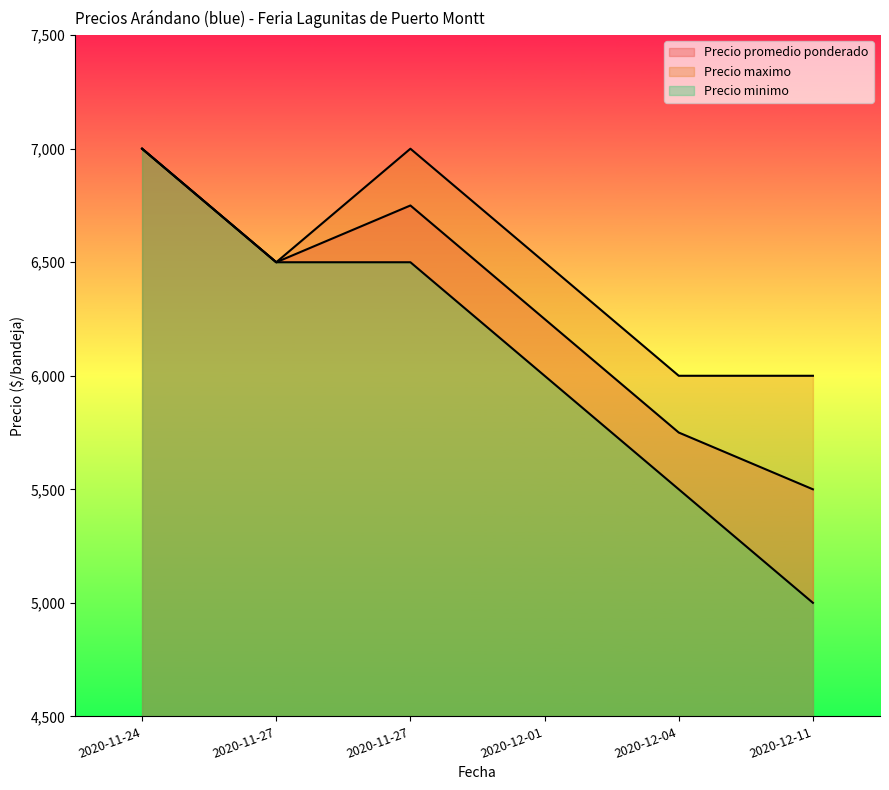

Reading left to right, transcribe all the data shown in this chart.

Precio promedio ponderado: 7000	6500	6750	6250	5750	5500
Precio maximo: 7000	6500	7000	6500	6000	6000
Precio minimo: 7000	6500	6500	6000	5500	5000